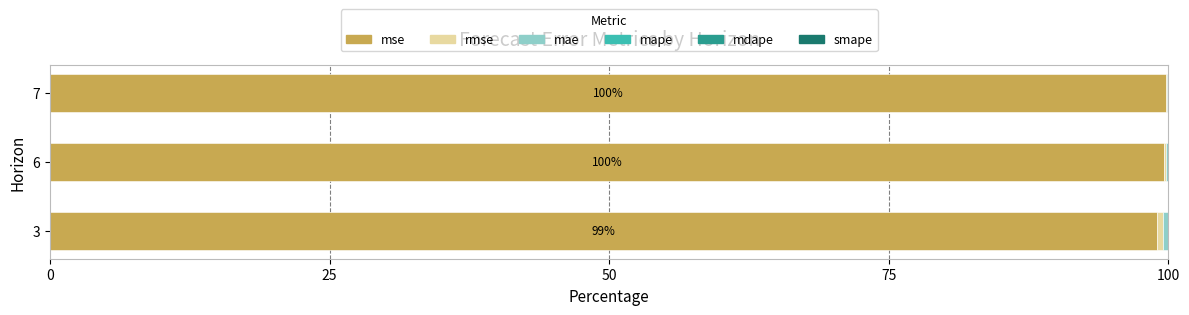

True or false: mse has a value of 99.8 at 7.

True